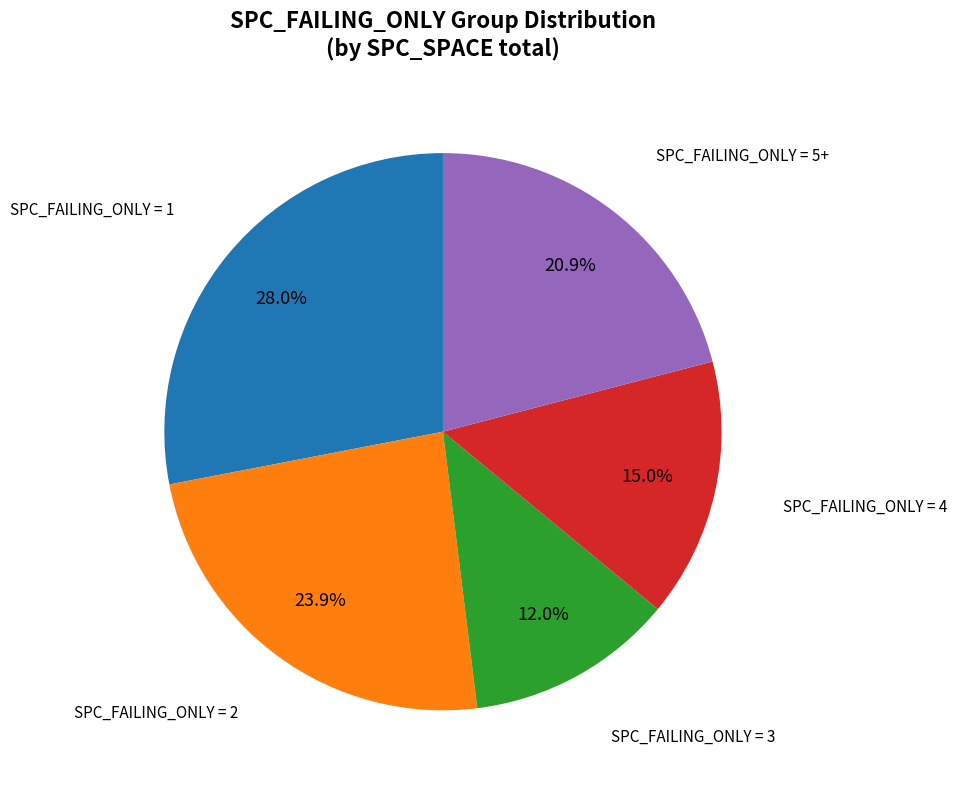

Does any single category account for the majority?

No